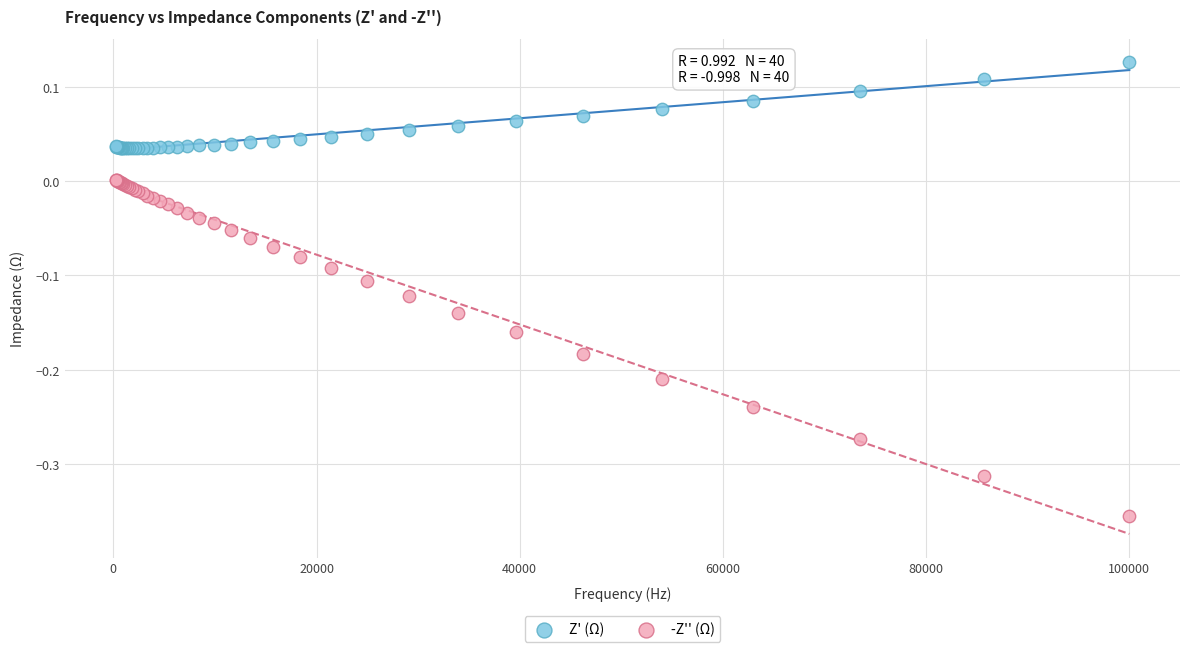

Which series reaches the maximum Y coordinate?

Z' (Ω)